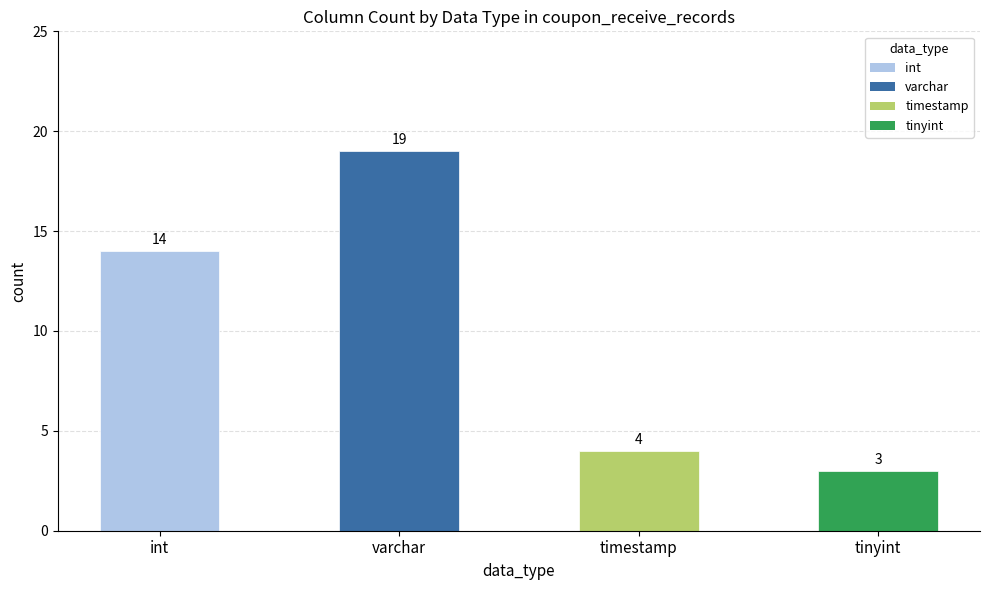

Reading right to left, what are all the values shown in this chart?

3	4	19	14